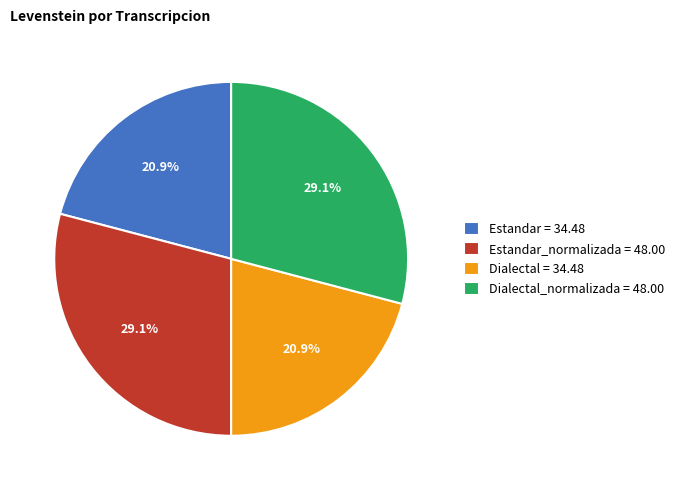

What portion of the pie excludes Dialectal = 34.48?

79.1%